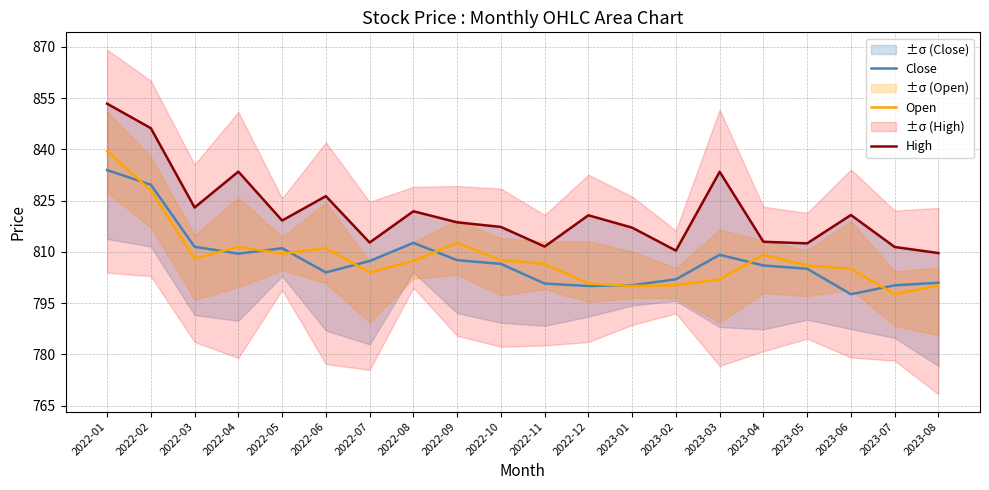

Rank the categories by High value from lowest to highest.

2023-08, 2023-02, 2023-07, 2022-11, 2023-05, 2022-07, 2023-04, 2023-01, 2022-10, 2022-09, 2022-05, 2022-12, 2023-06, 2022-08, 2022-03, 2022-06, 2023-03, 2022-04, 2022-02, 2022-01